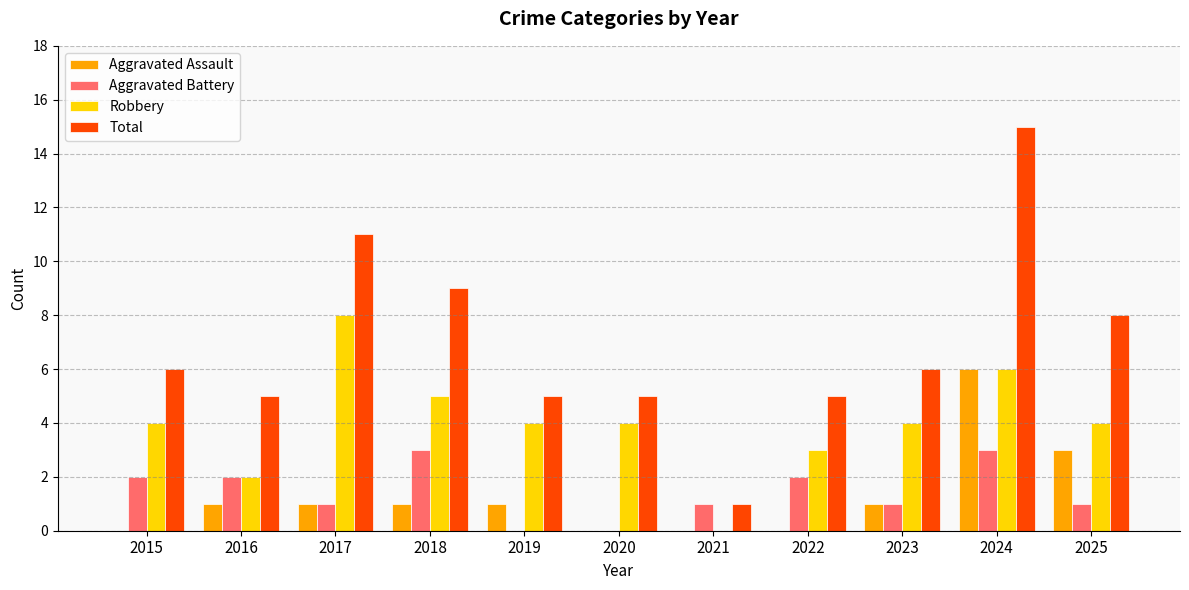

What is the total value across all series at 2025?

16